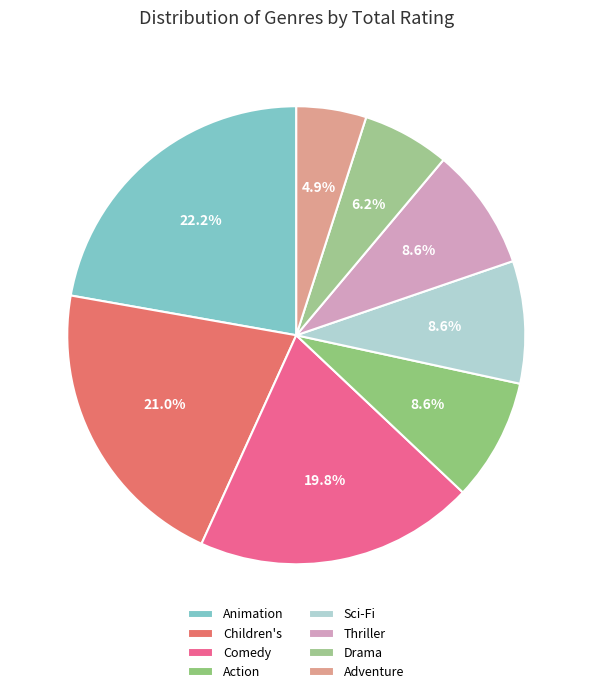

Which slice is the smallest?

Adventure